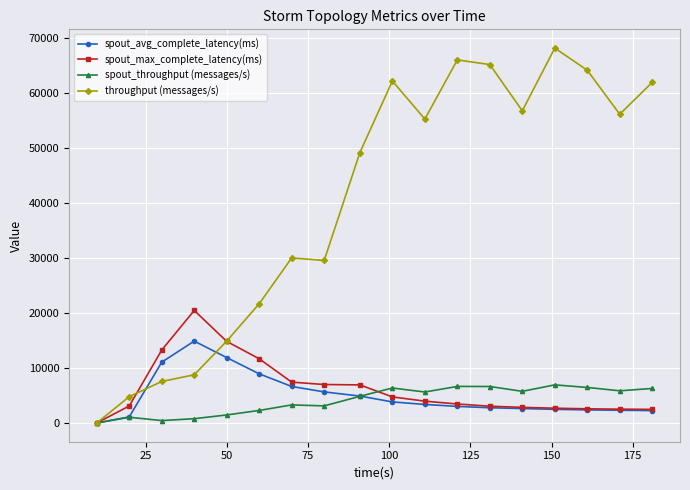

What is the value of the throughput (messages/s) point at the 18th from the left?

61963.0